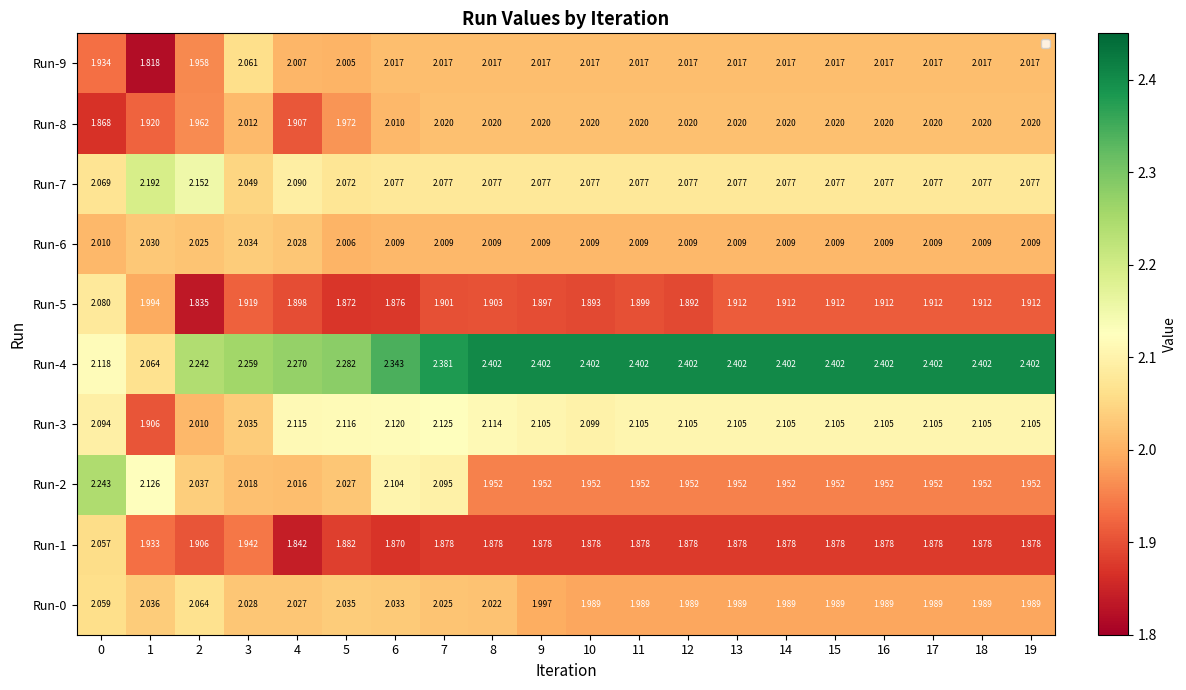

Is the value of Run-3 at 0 greater than the value of Run-5 at 18?

Yes